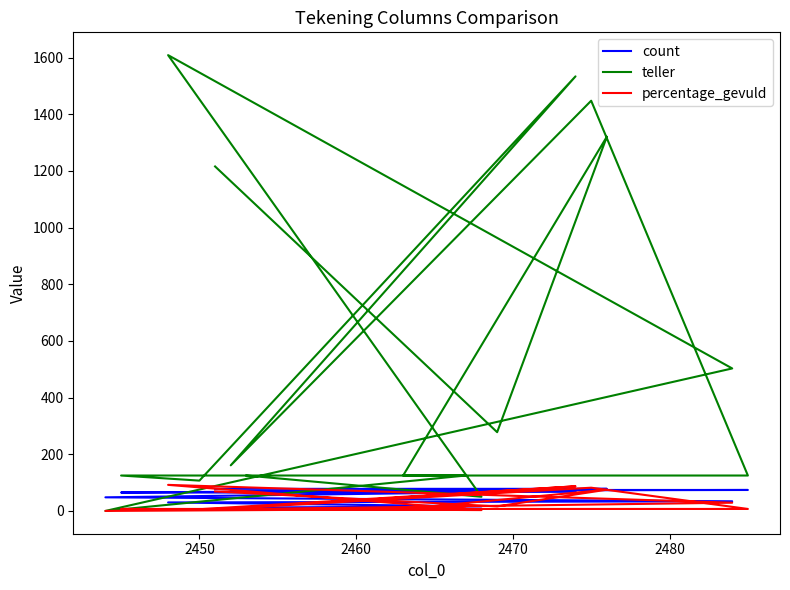

What is the maximum value shown in the chart?

1609